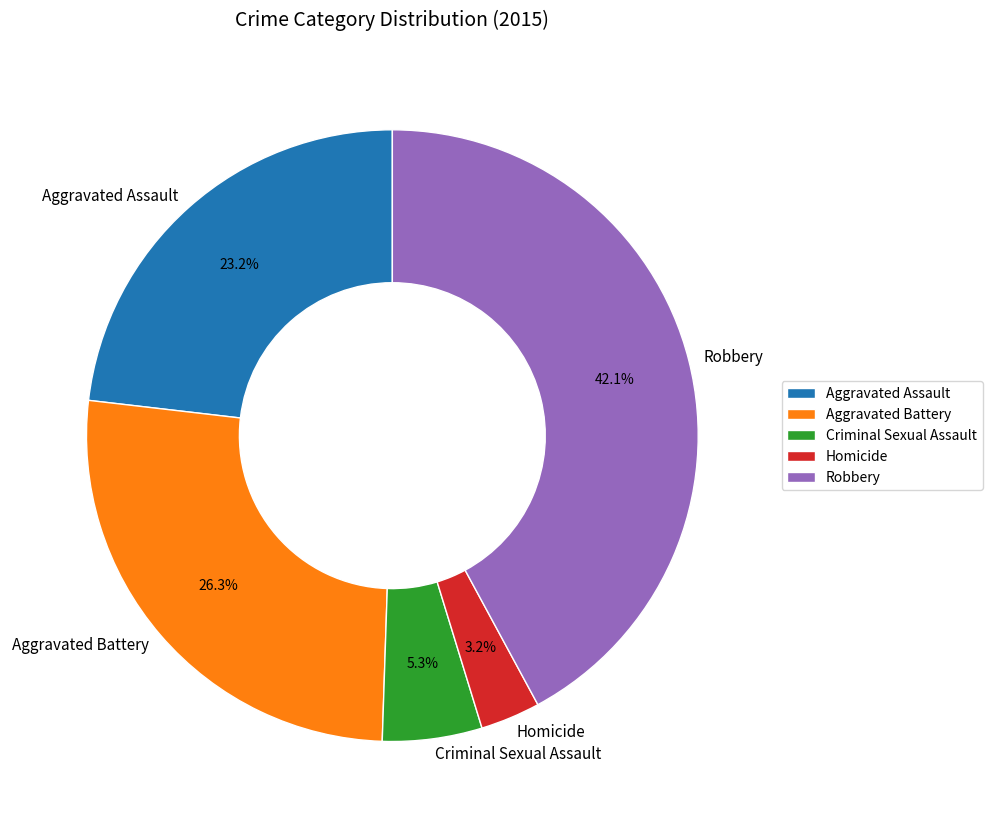

Rank the categories by value from lowest to highest.

Homicide, Criminal Sexual Assault, Aggravated Assault, Aggravated Battery, Robbery